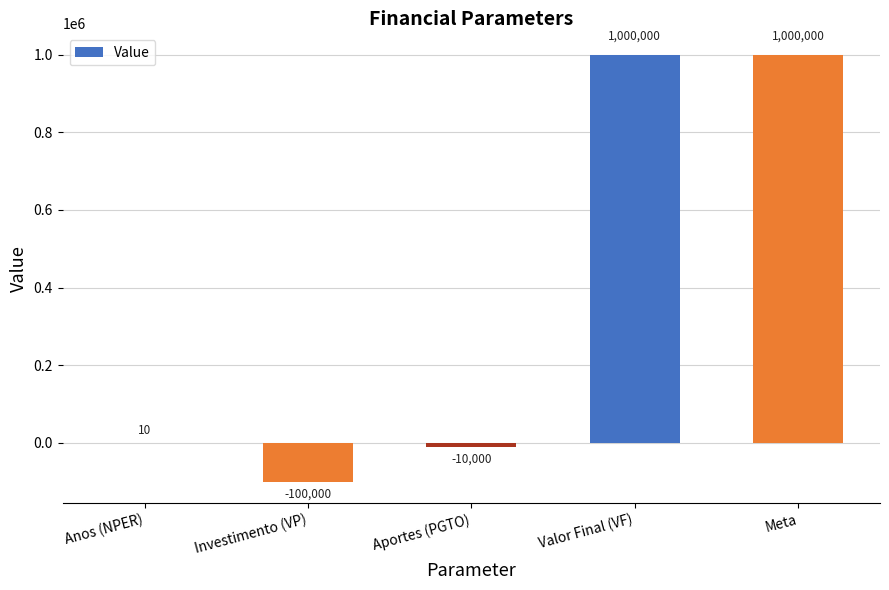

Reading left to right, transcribe all the data shown in this chart.

10.0	-100000.0	-10000.0	1000000.0	1000000.0